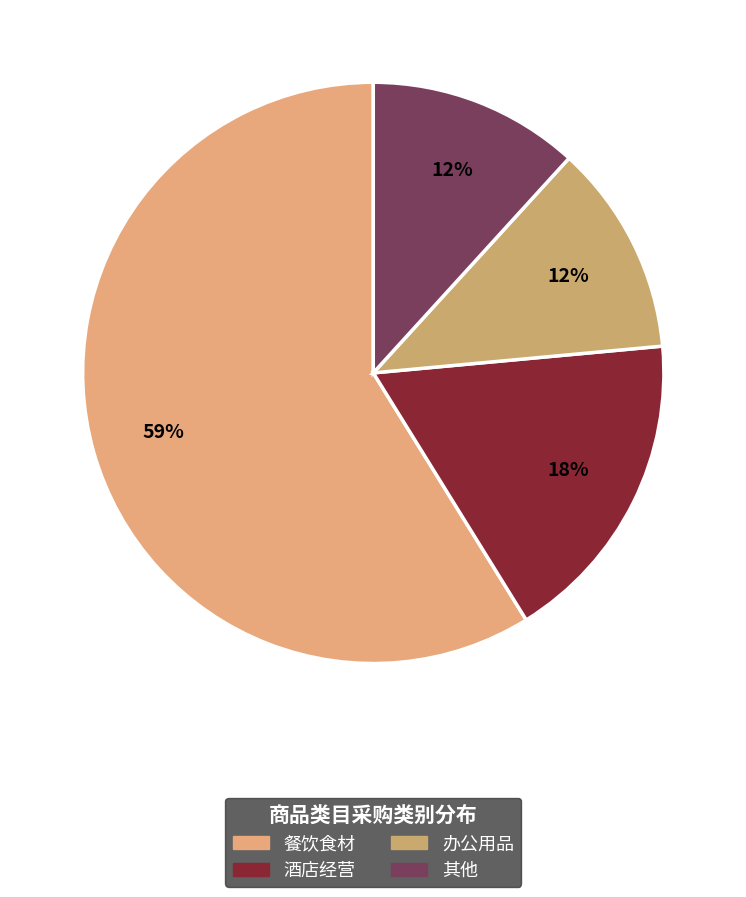

How many slices are in this pie chart?

4